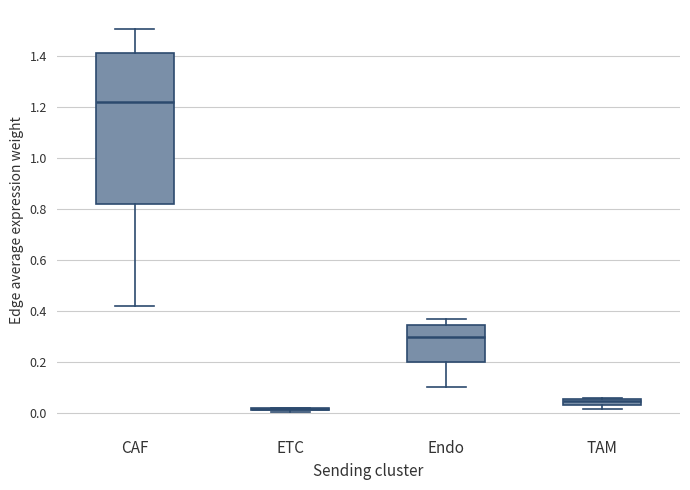

Comparing the boxes themselves (not the whiskers), which one is the tallest?

CAF